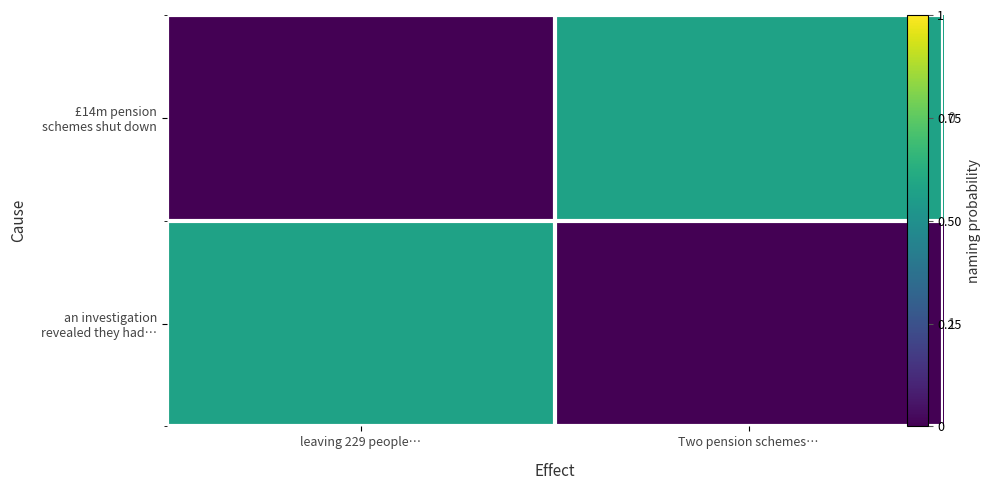

What is the spread (max minus min) of values at leaving 229 people…?

0.6